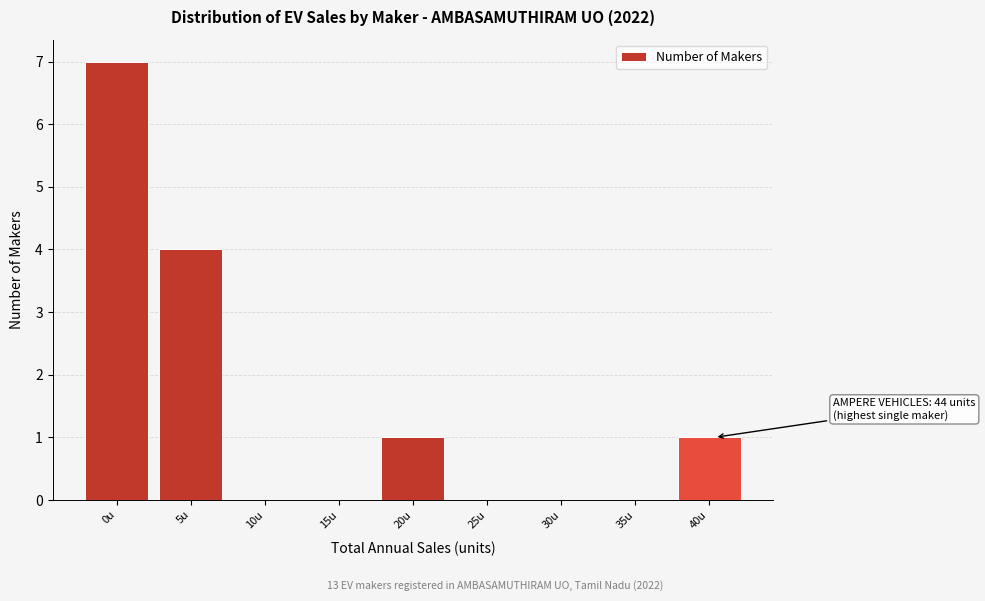

Reading left to right, extract all data points from this chart.

0u=7	5u=4	10u=0	15u=0	20u=1	25u=0	30u=0	35u=0	40u=1